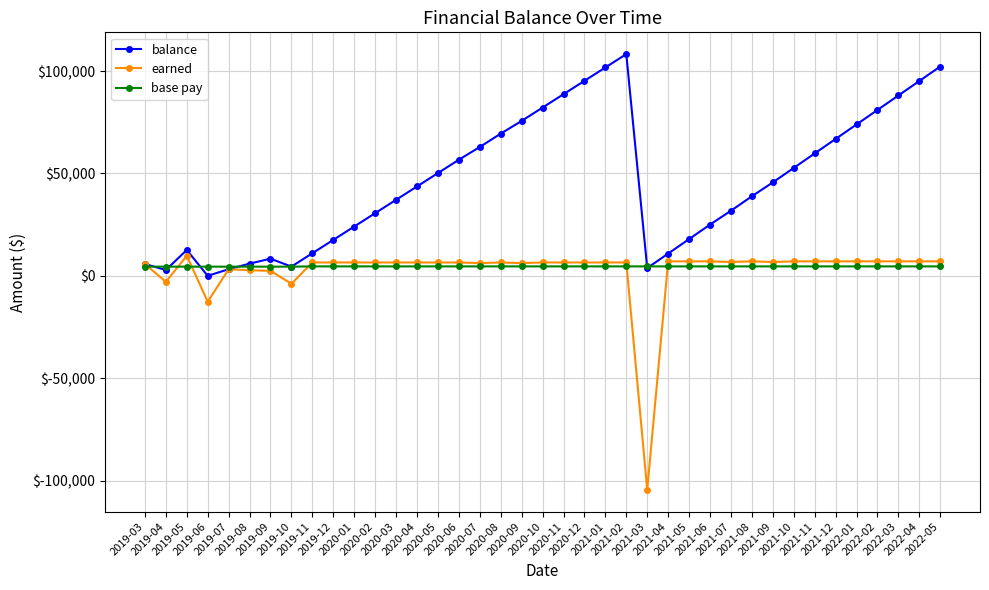

What is the difference between the earned values at 2020-03 and 2019-08?

3792.6